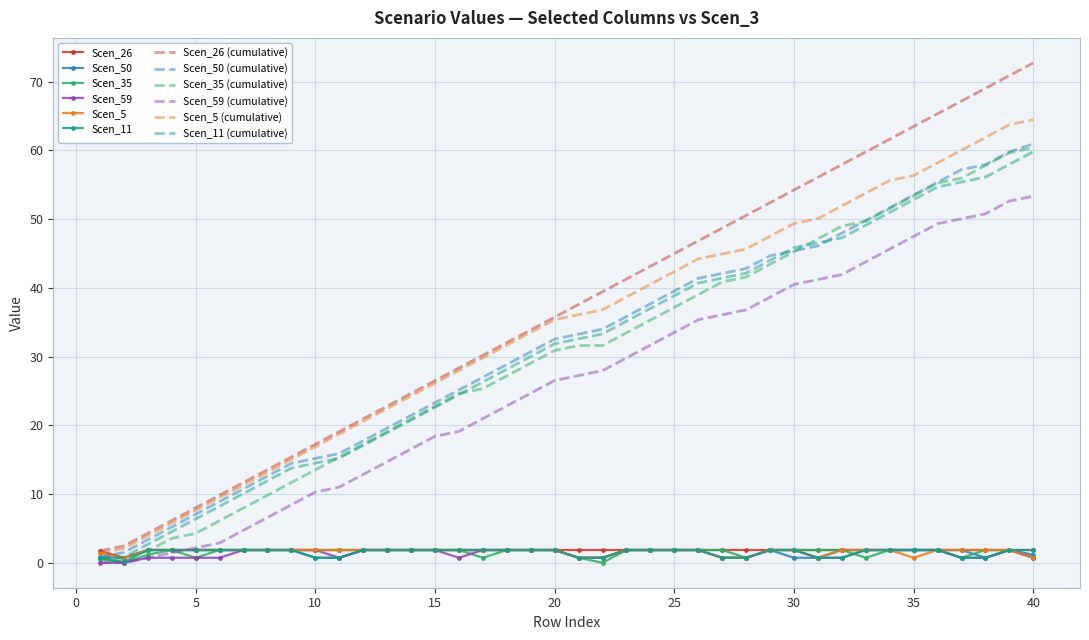

What is the average value of the Scen_35 series?

1.5